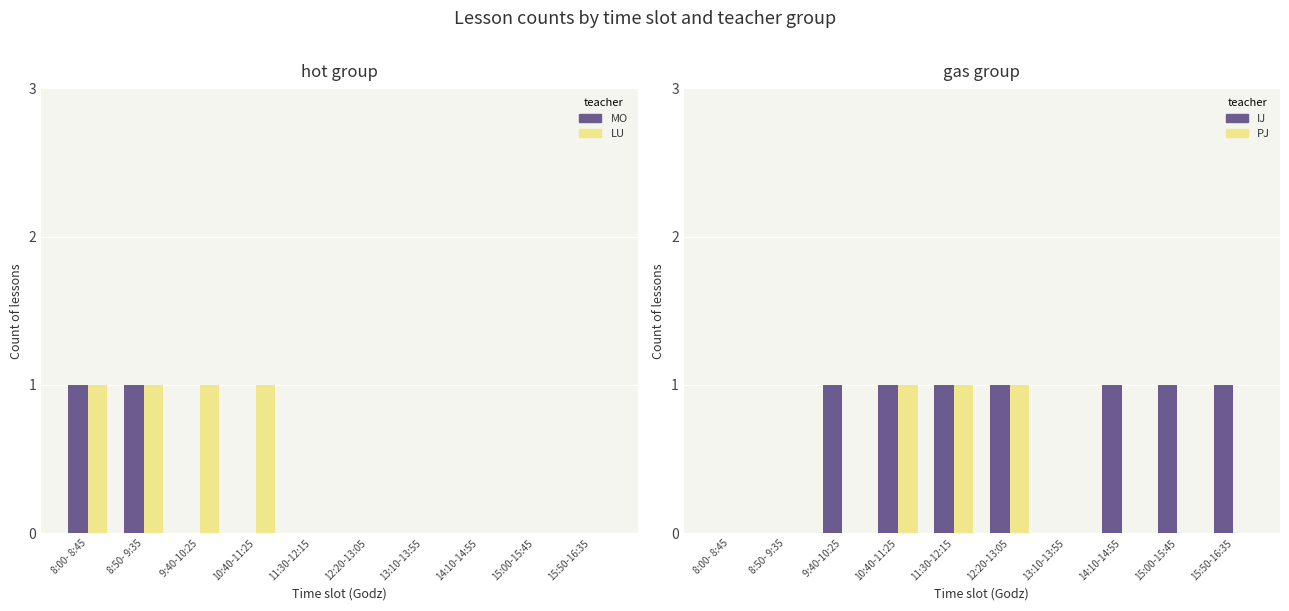

What is the approximate value of IJ at 14:10-14:55?

1